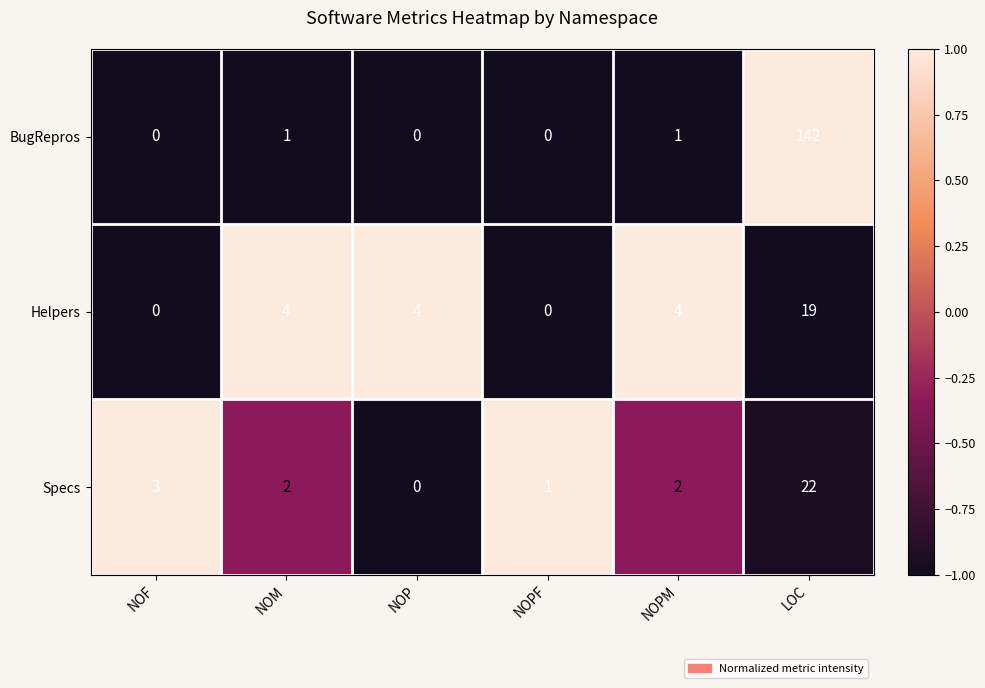

What is the difference between the maximum and second lowest values in the BugRepros series?

142